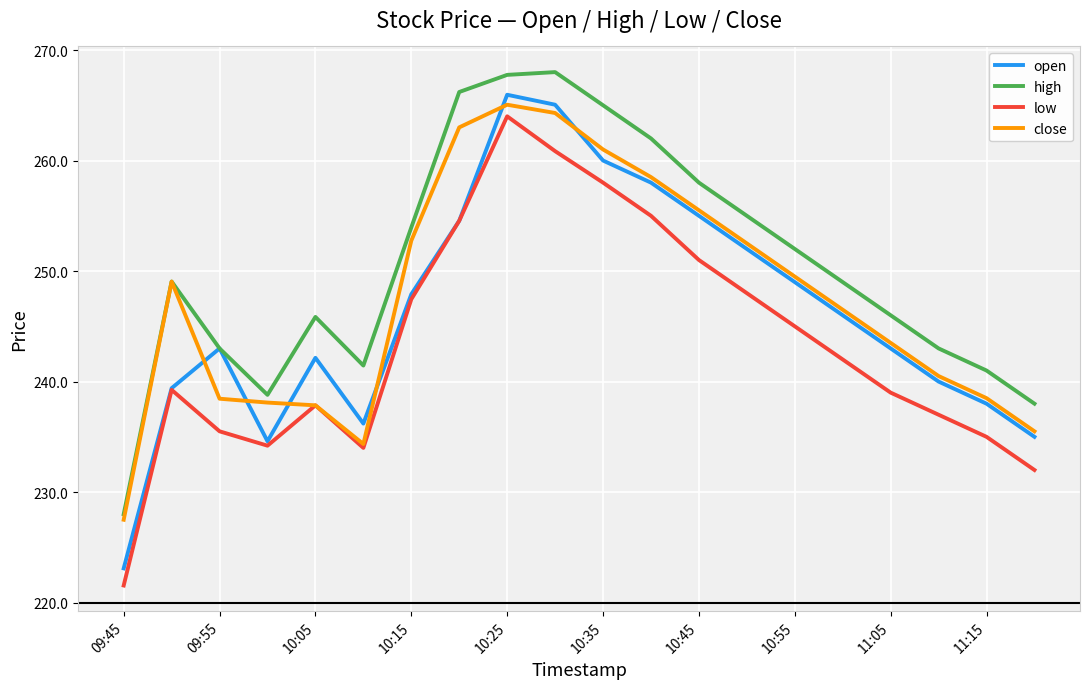

What is the greatest value displayed?

268.0